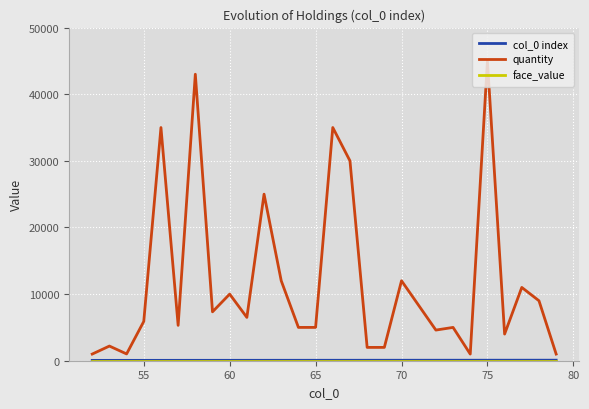

Which series has the largest total across all categories?

quantity